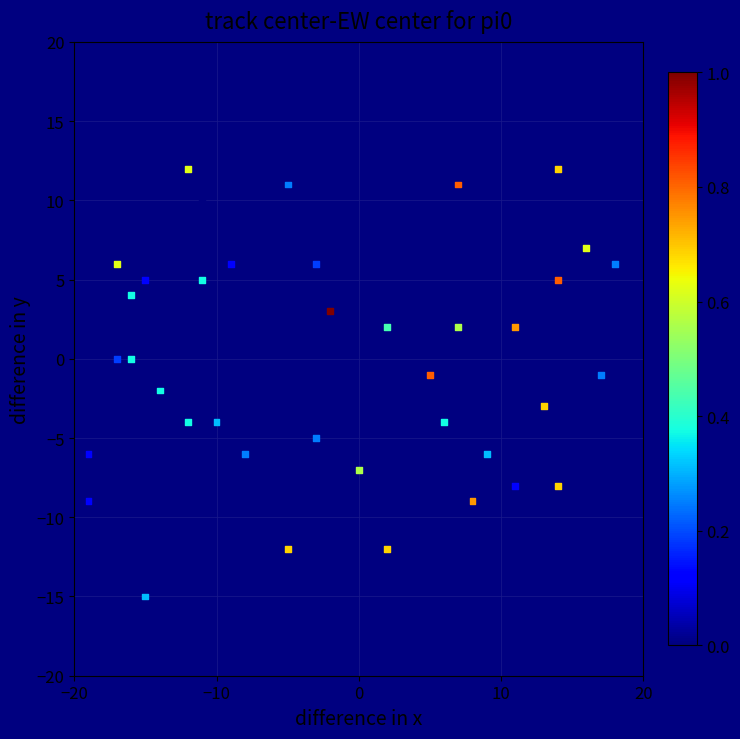

What is the range of Y values (max minus min)?

27